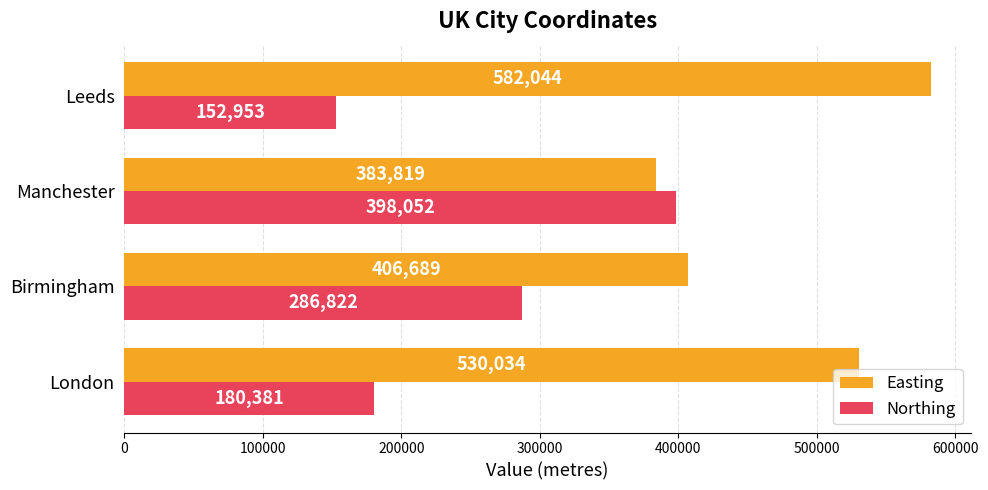

Which series has the largest total across all categories?

Easting